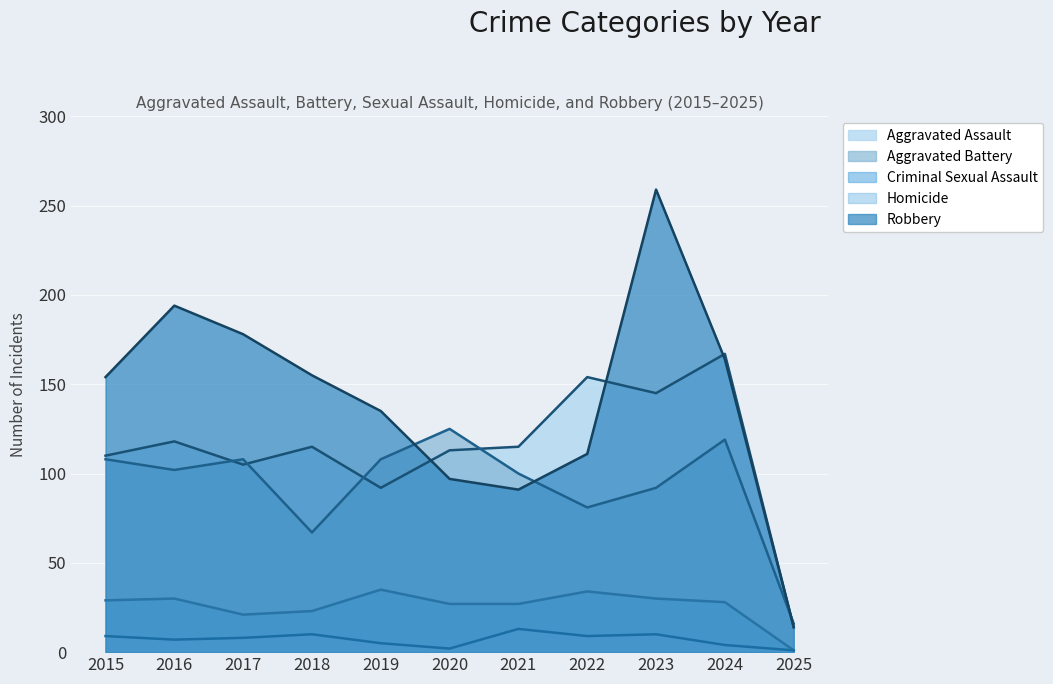

Where is the first local minimum for Robbery?

2021